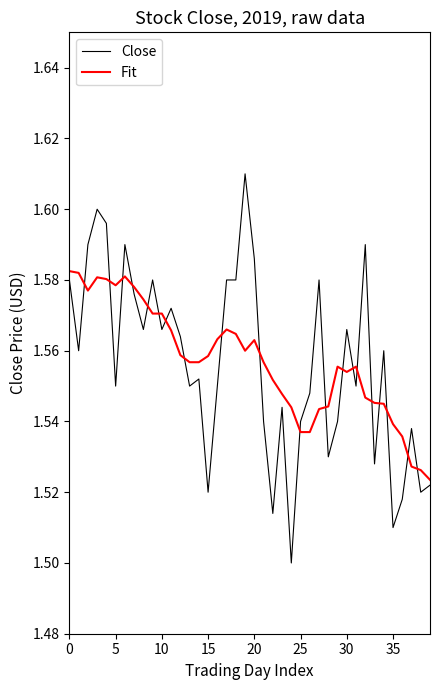

Which series has the widest spread of values?

Close